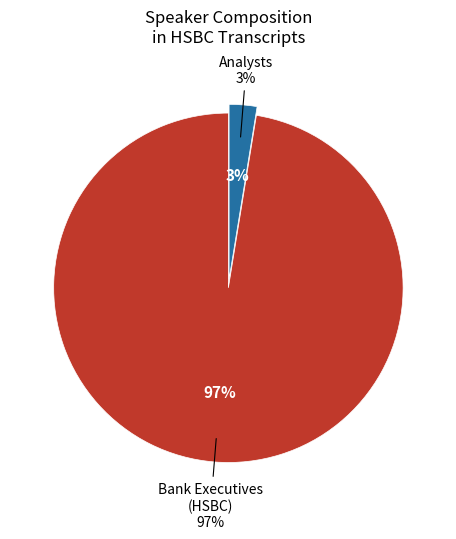

What is the majority slice?

HSBC